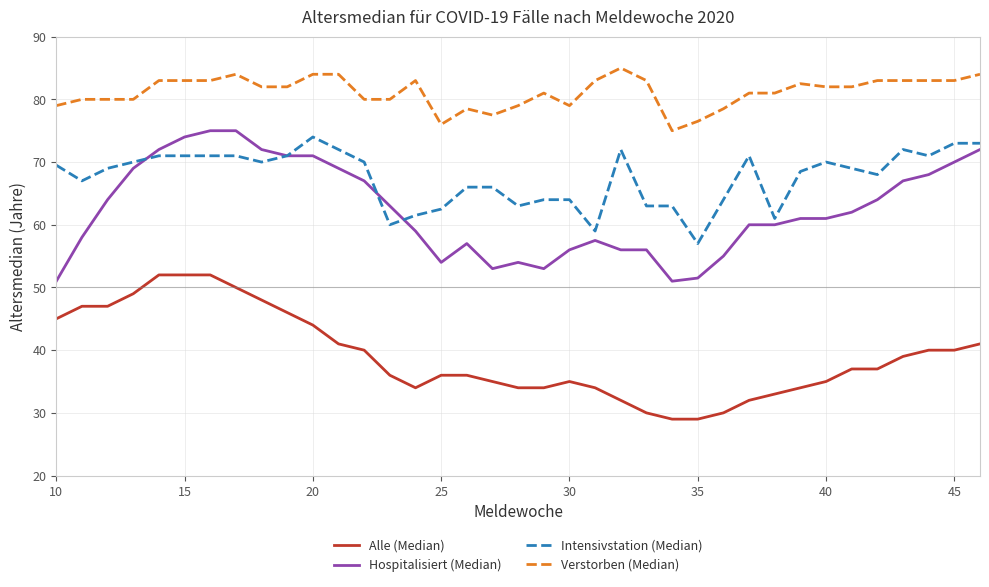

What is the greatest value displayed?

85.0